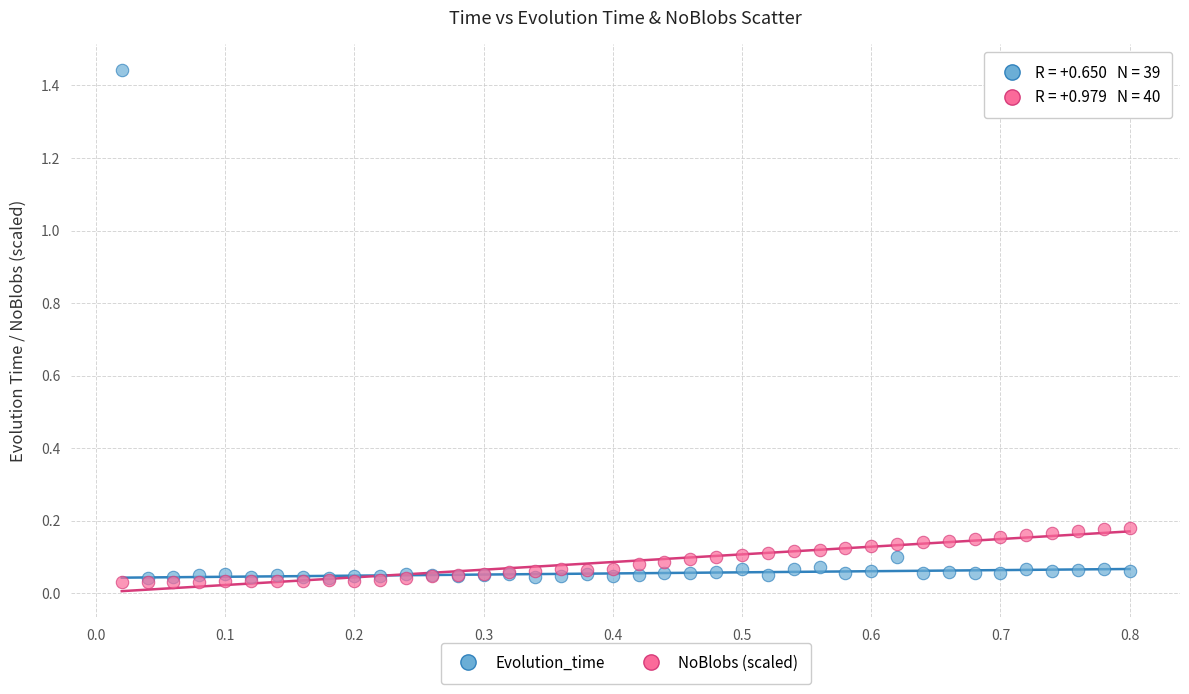

What are all the series names shown in the legend?

Evolution_time, NoBlobs (scaled)